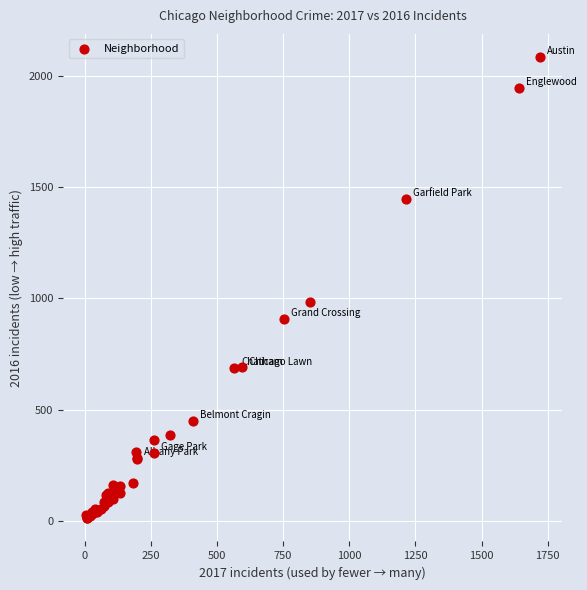

What Y value in the scatter plot is closest to 1048?

983